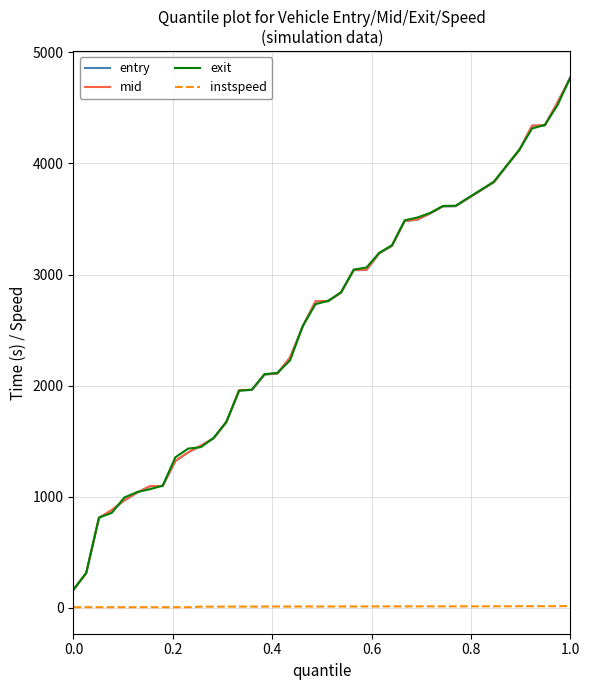

Which series has the widest spread of values?

mid